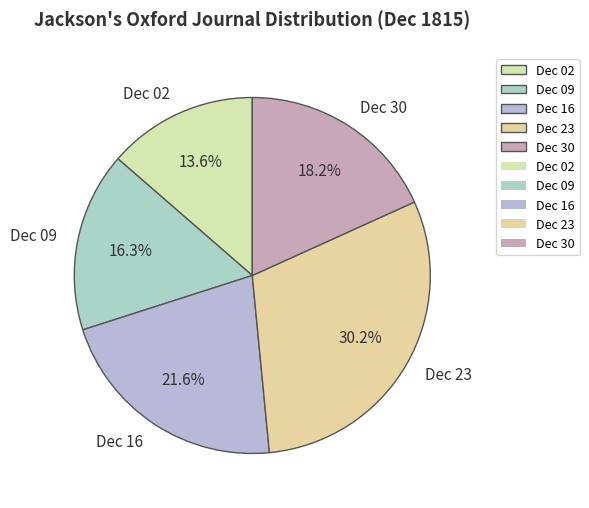

Which slice is the largest?

Dec 23